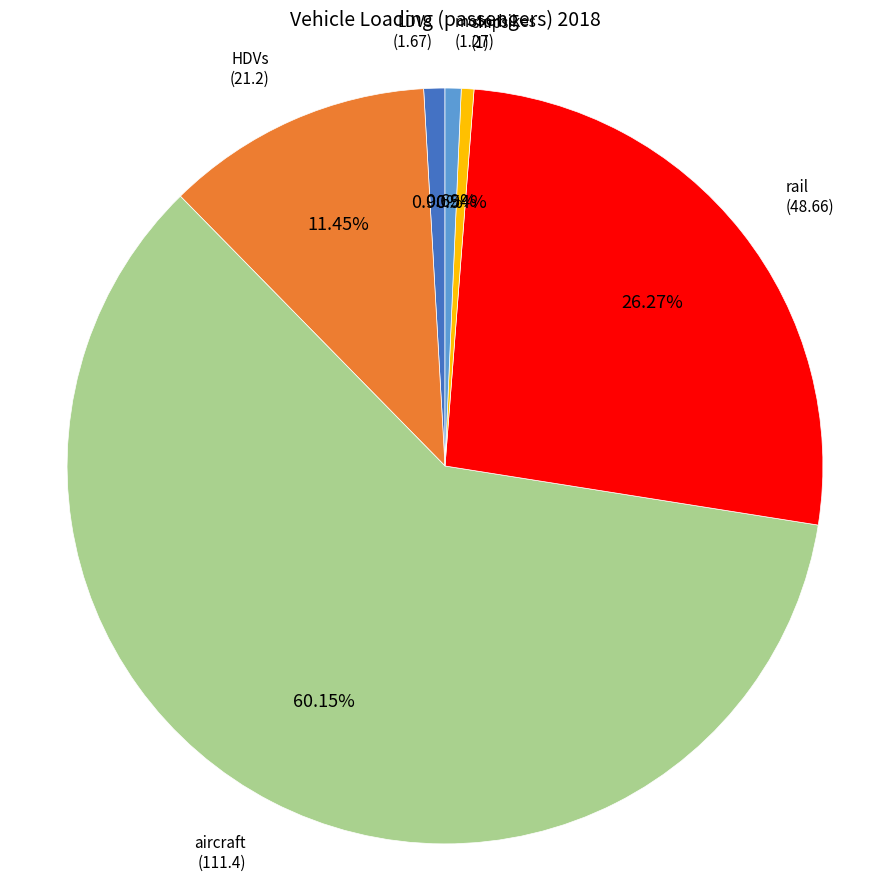

Does any single category account for the majority?

Yes